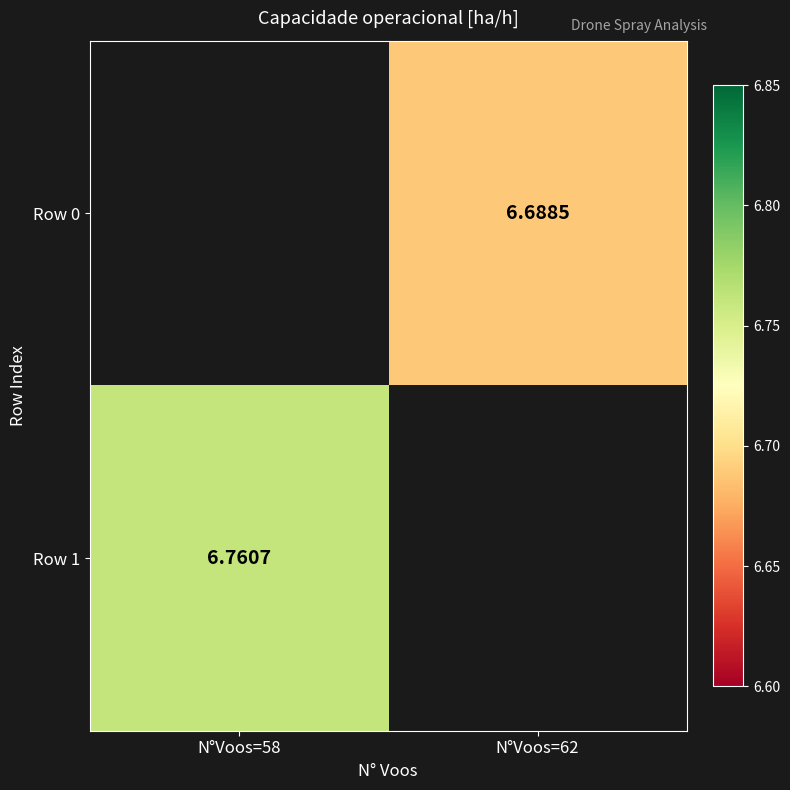

Is the value of Row 0 at N°Voos=62 greater than the value of Row 1 at N°Voos=58?

No